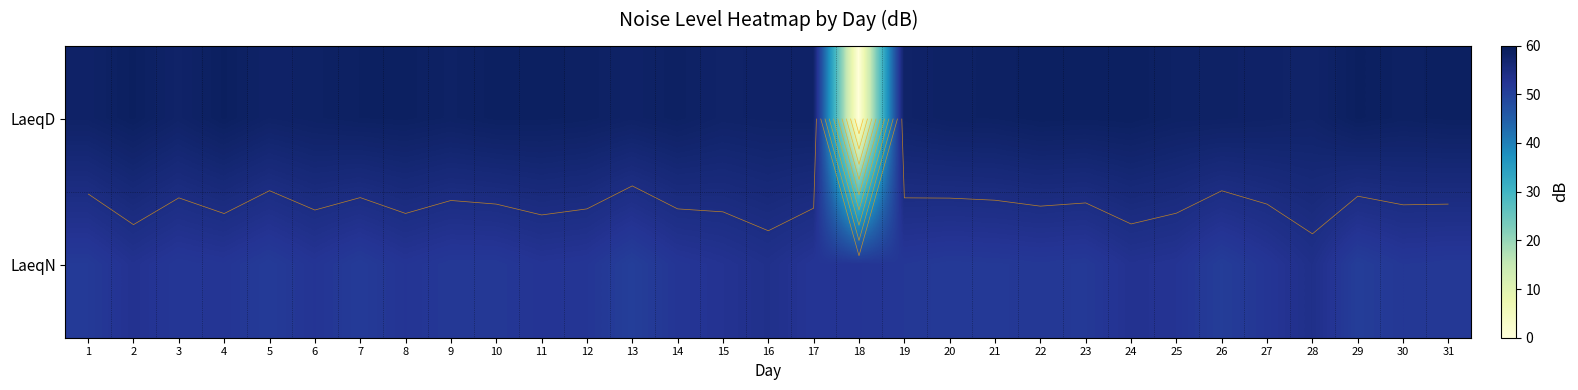

What is the maximum value for LaeqN?

53.7